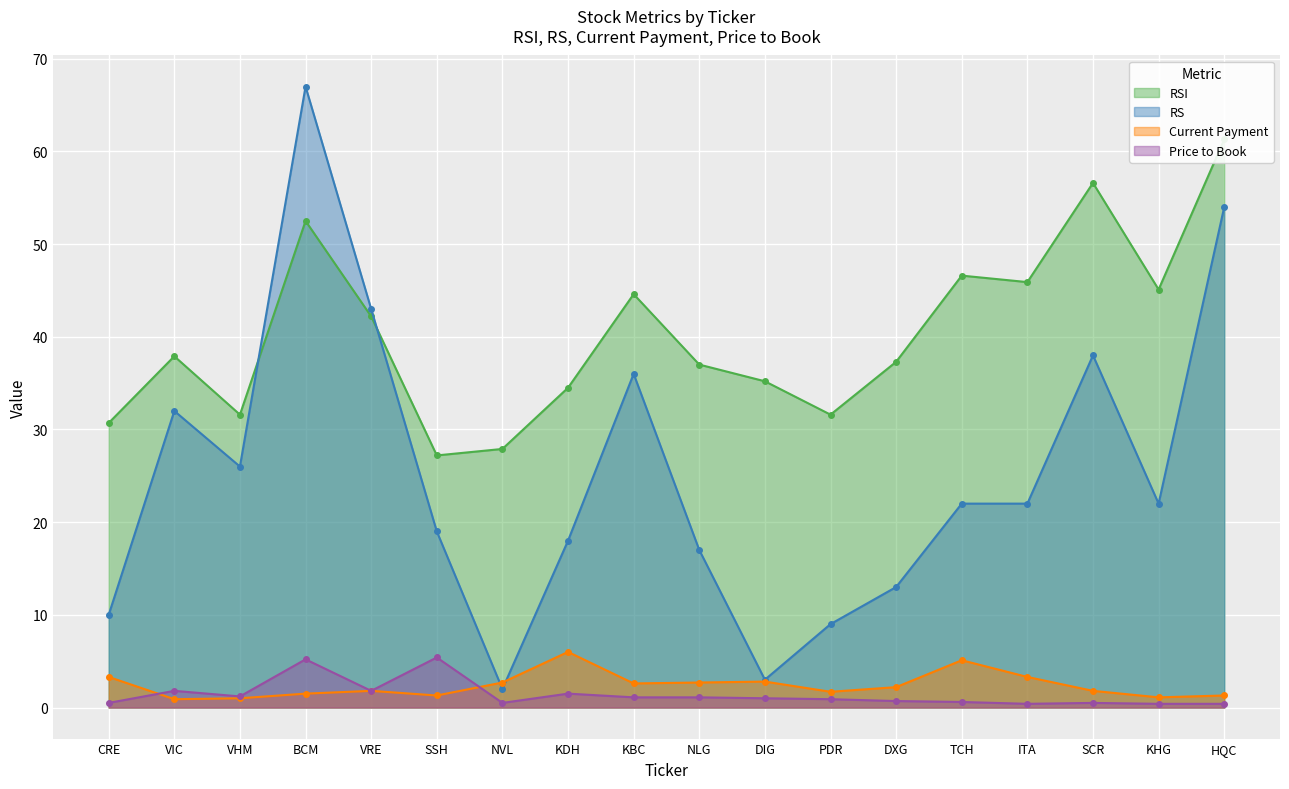

How many times do rsi and rs cross each other?

2